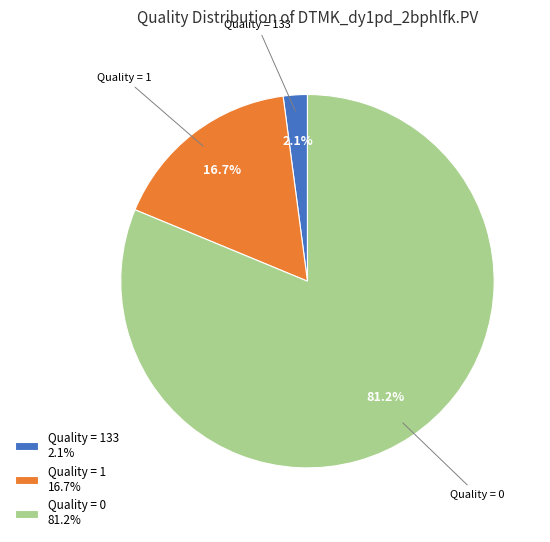

What percentage do Quality = 0 and Quality = 133 together represent?

83.3%